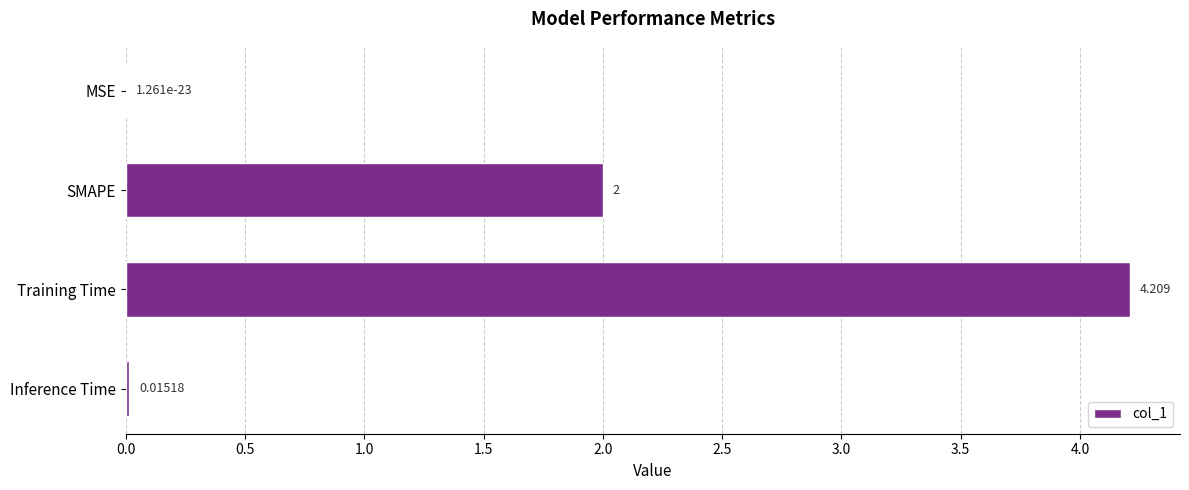

At which label is the value closest to 2?

SMAPE